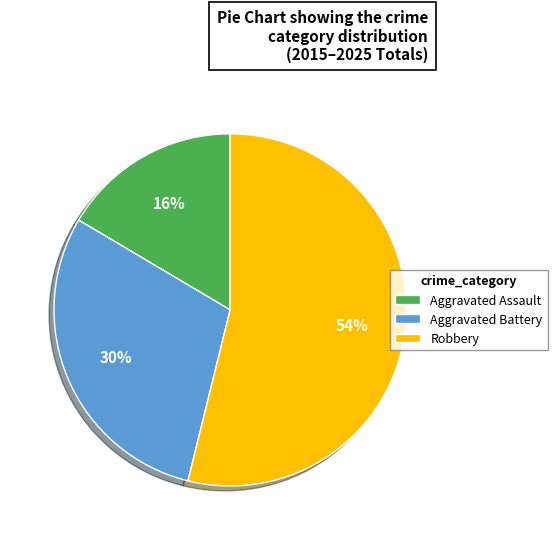

Is there any slice that represents more than half of the pie?

Yes